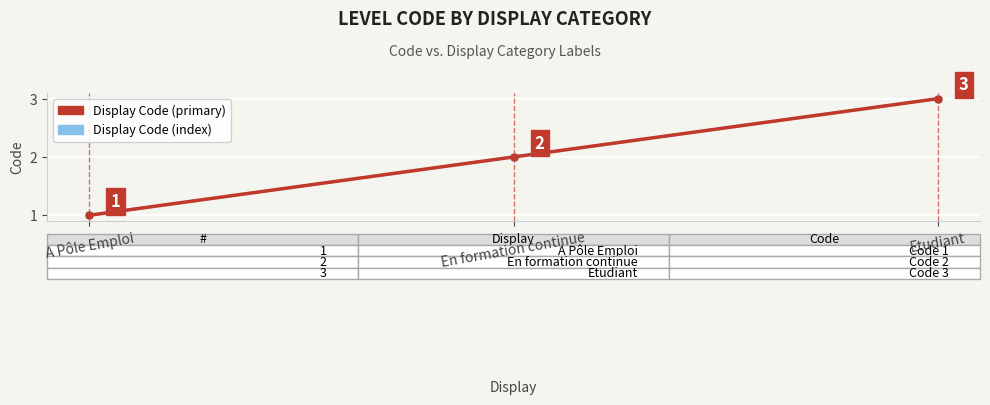

Which series has the largest total across all categories?

Display Code (primary)